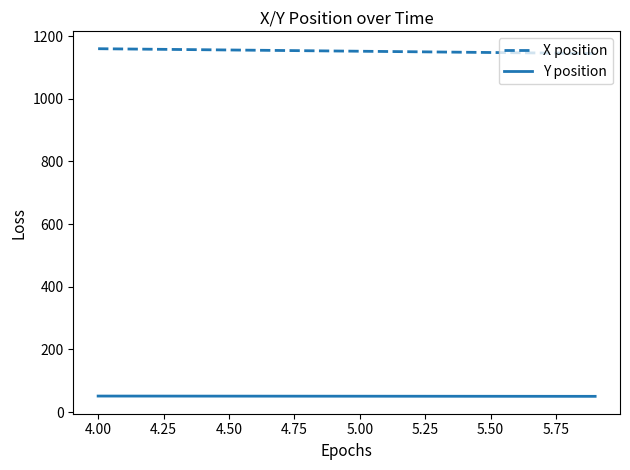

True or false: Y position and X position intersect in this chart.

False